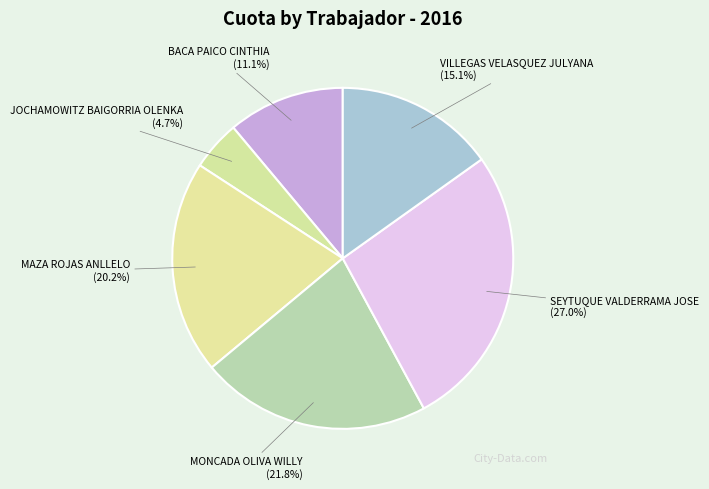

To the nearest percent, what is the difference between the largest and smallest slice percentages?

22%